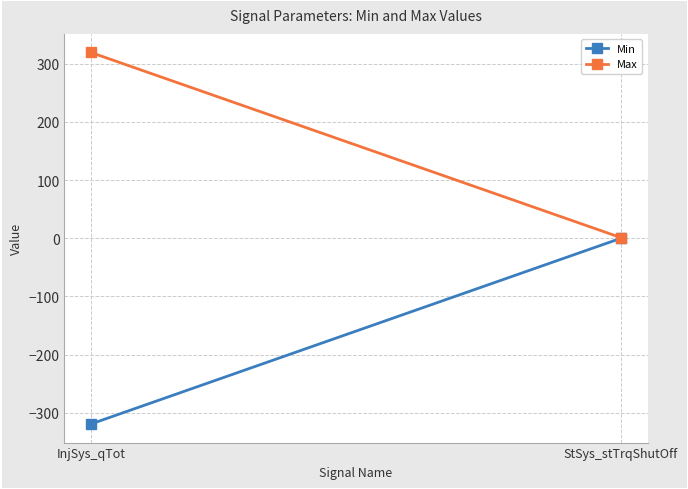

At which category is the sum across all series the highest?

StSys_stTrqShutOff